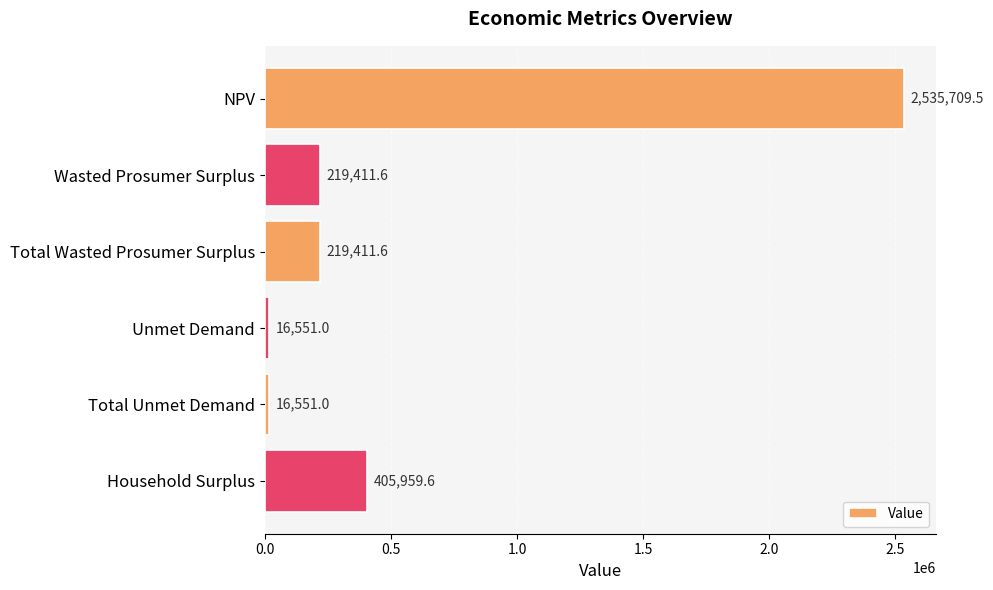

How many data points are above 219411?

4